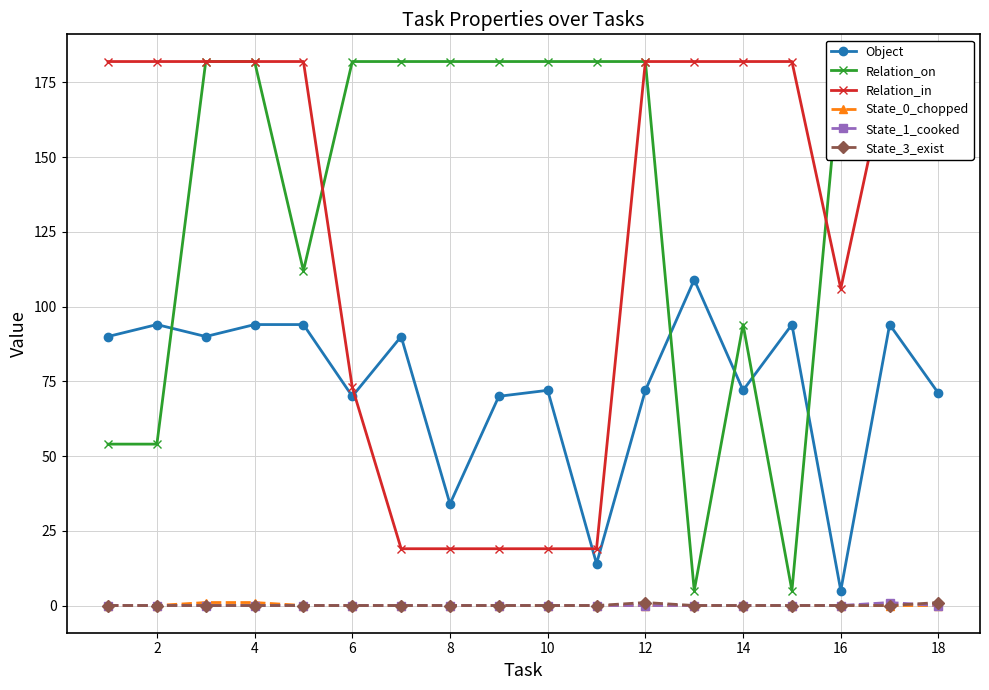

What is the difference between the second highest and second lowest values in the State_3_exist series?

1